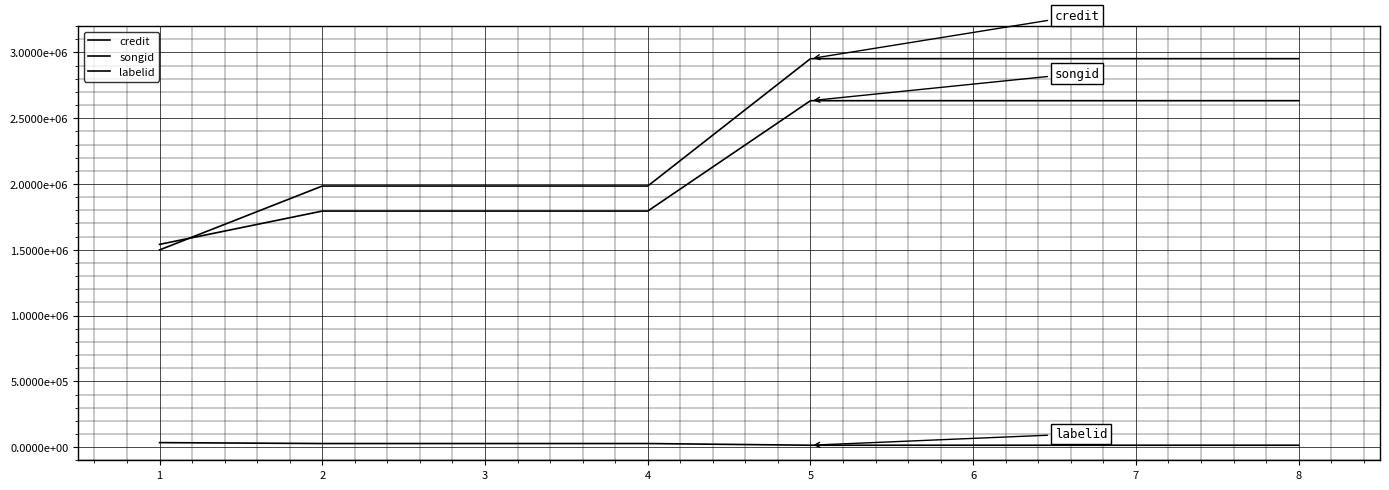

List the labels in order of credit value, largest first.

5, 6, 7, 8, 2, 3, 4, 1